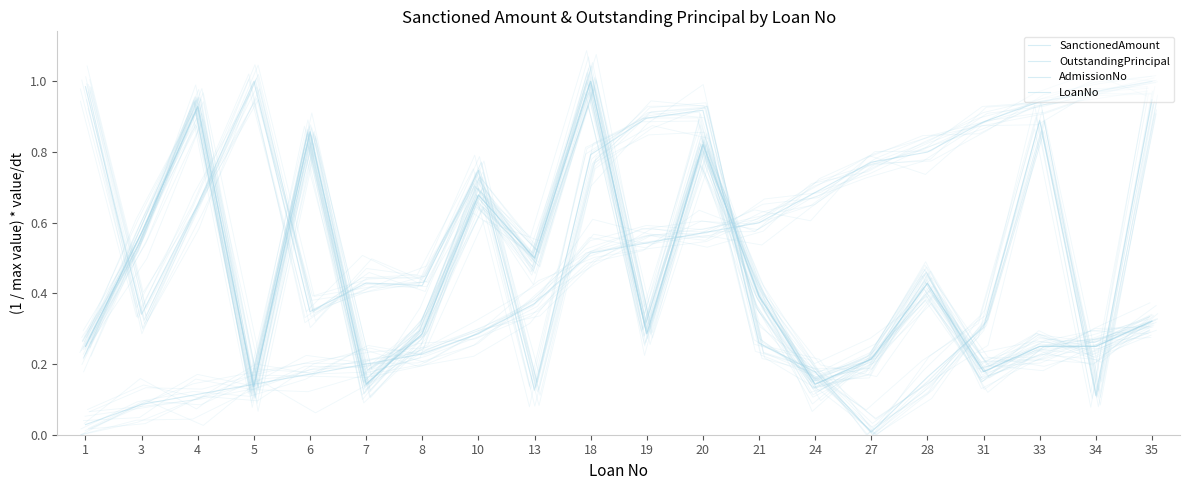

Reading right to left, extract all data points from this chart.

SanctionedAmount: 35=0.3	34=0.2	33=0.2	31=0.2	28=0.4	27=0.2	24=0.1	21=0.4	20=0.8	19=0.3	18=1.0	13=0.5	10=0.7	8=0.3	7=0.1	6=0.9	5=0.1	4=0.9	3=0.6	1=0.2
OutstandingPrincipal: 35=0.3	34=0.2	33=0.2	31=0.2	28=0.4	27=0.2	24=0.1	21=0.4	20=0.8	19=0.3	18=1.0	13=0.5	10=0.7	8=0.3	7=0.1	6=0.9	5=0.1	4=0.9	3=0.6	1=0.2
AdmissionNo: 35=0.9	34=0.1	33=0.9	31=0.3	28=0.2	27=0.0	24=0.2	21=0.3	20=0.9	19=0.9	18=0.8	13=0.1	10=0.7	8=0.4	7=0.4	6=0.3	5=1.0	4=0.7	3=0.3	1=1.0
LoanNo: 35=1.0	34=1.0	33=0.9	31=0.9	28=0.8	27=0.8	24=0.7	21=0.6	20=0.6	19=0.5	18=0.5	13=0.4	10=0.3	8=0.2	7=0.2	6=0.2	5=0.1	4=0.1	3=0.1	1=0.0